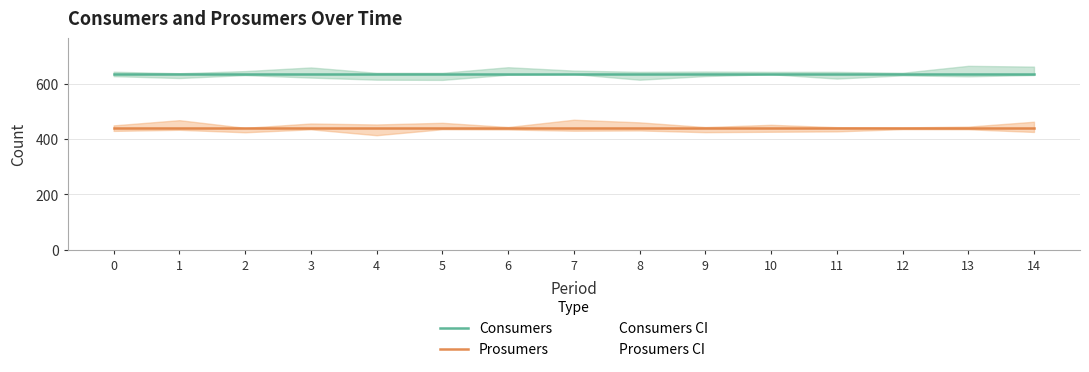

How many data points does each series have?

15